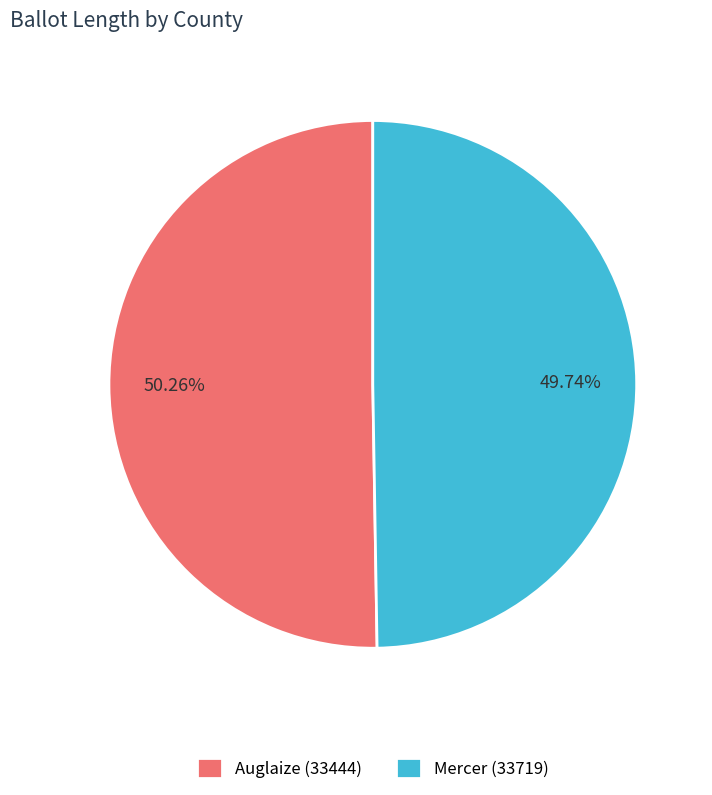

Approximately how many times larger is the value at Mercer (33719) compared to Auglaize (33444)?

1.0